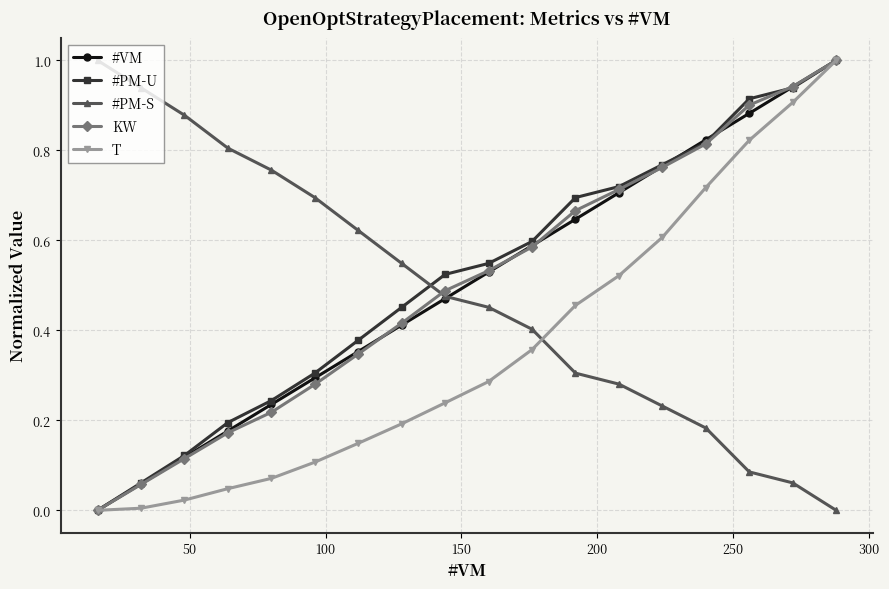

What is the greatest value displayed?

1.0